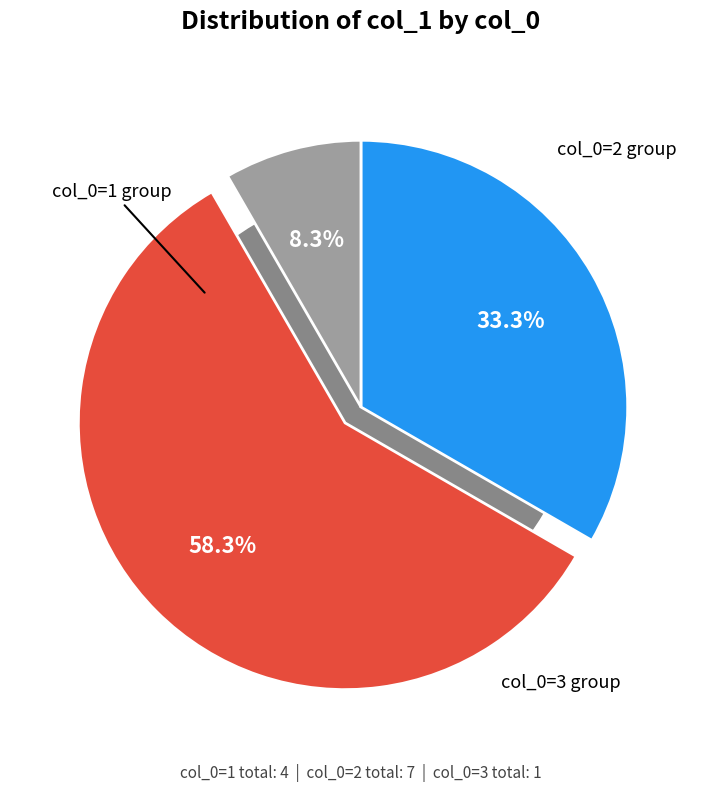

How many segments does this pie chart have?

3